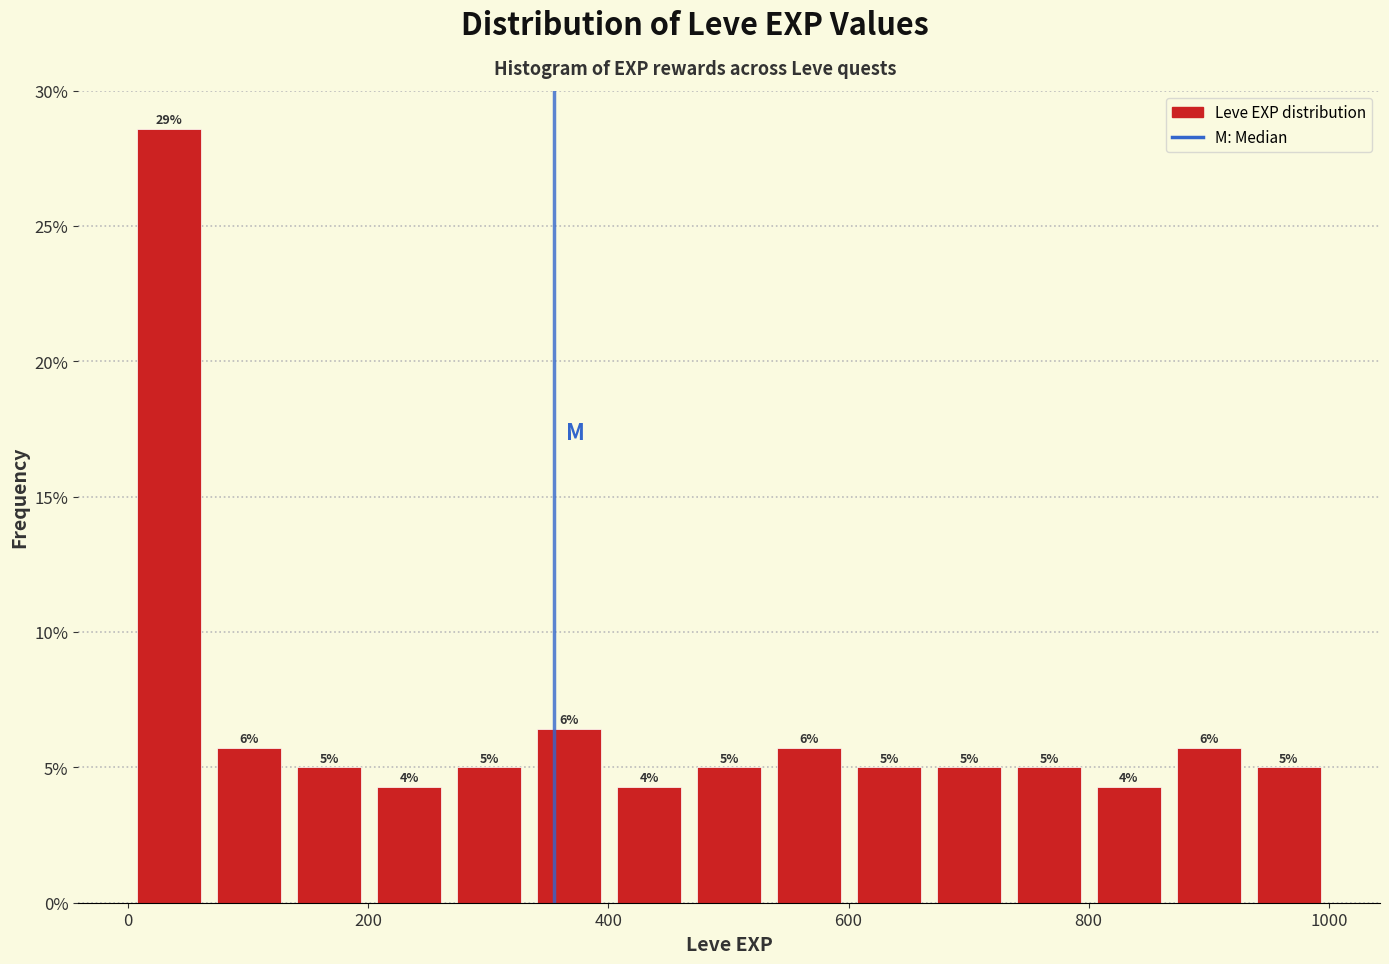

Around what value on the x-axis is the tallest bar? Give the approximate position of its centre, as read against the axis.

40